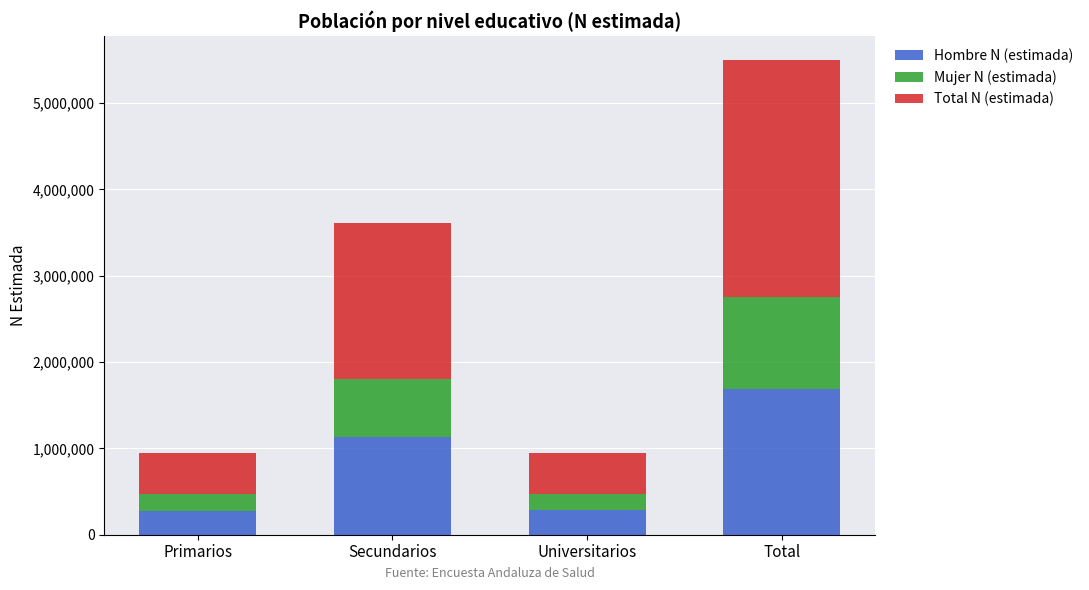

What are all the series names shown in the legend?

Hombre N (estimada), Mujer N (estimada), Total N (estimada)